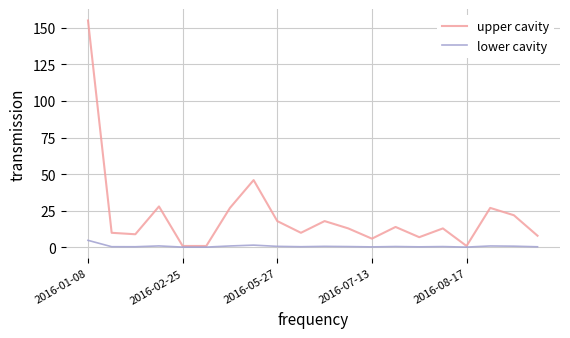

True or false: lower cavity has more than 0 points higher than both neighbors.

True